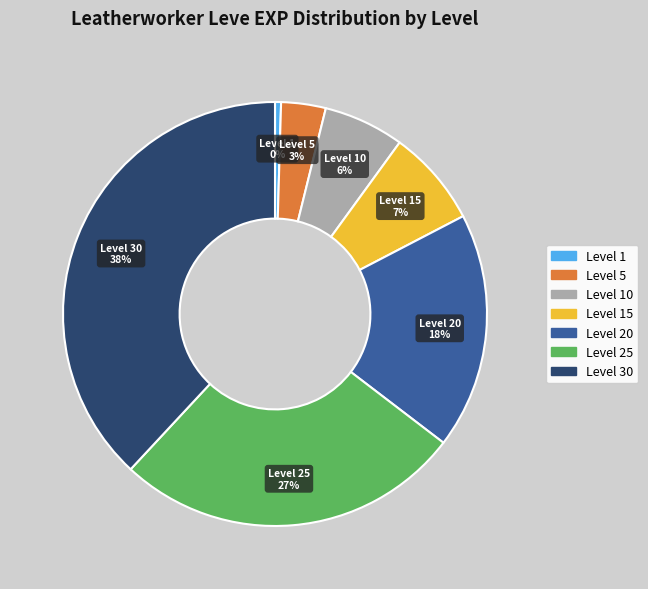

Is there any slice that represents more than half of the pie?

No